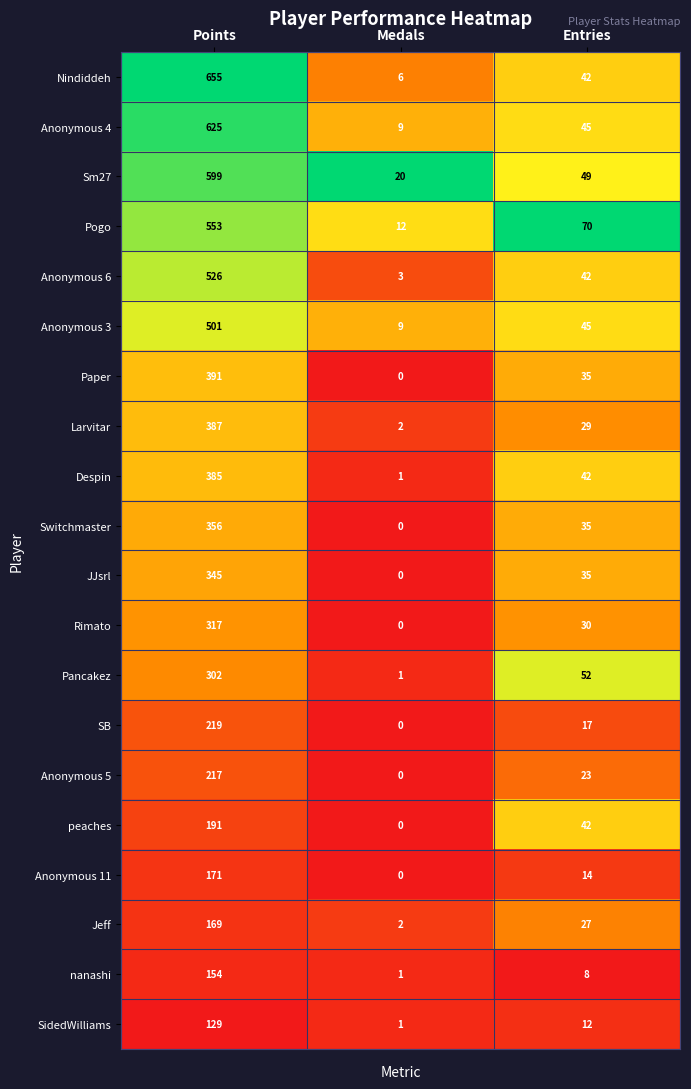

At Points, list the series in order from largest to smallest.

Nindiddeh, Anonymous 4, Sm27, Pogo, Anonymous 6, Anonymous 3, Paper, Larvitar, Despin, Switchmaster, JJsrl, Rimato, Pancakez, SB, Anonymous 5, peaches, Anonymous 11, Jeff, nanashi, SidedWilliams